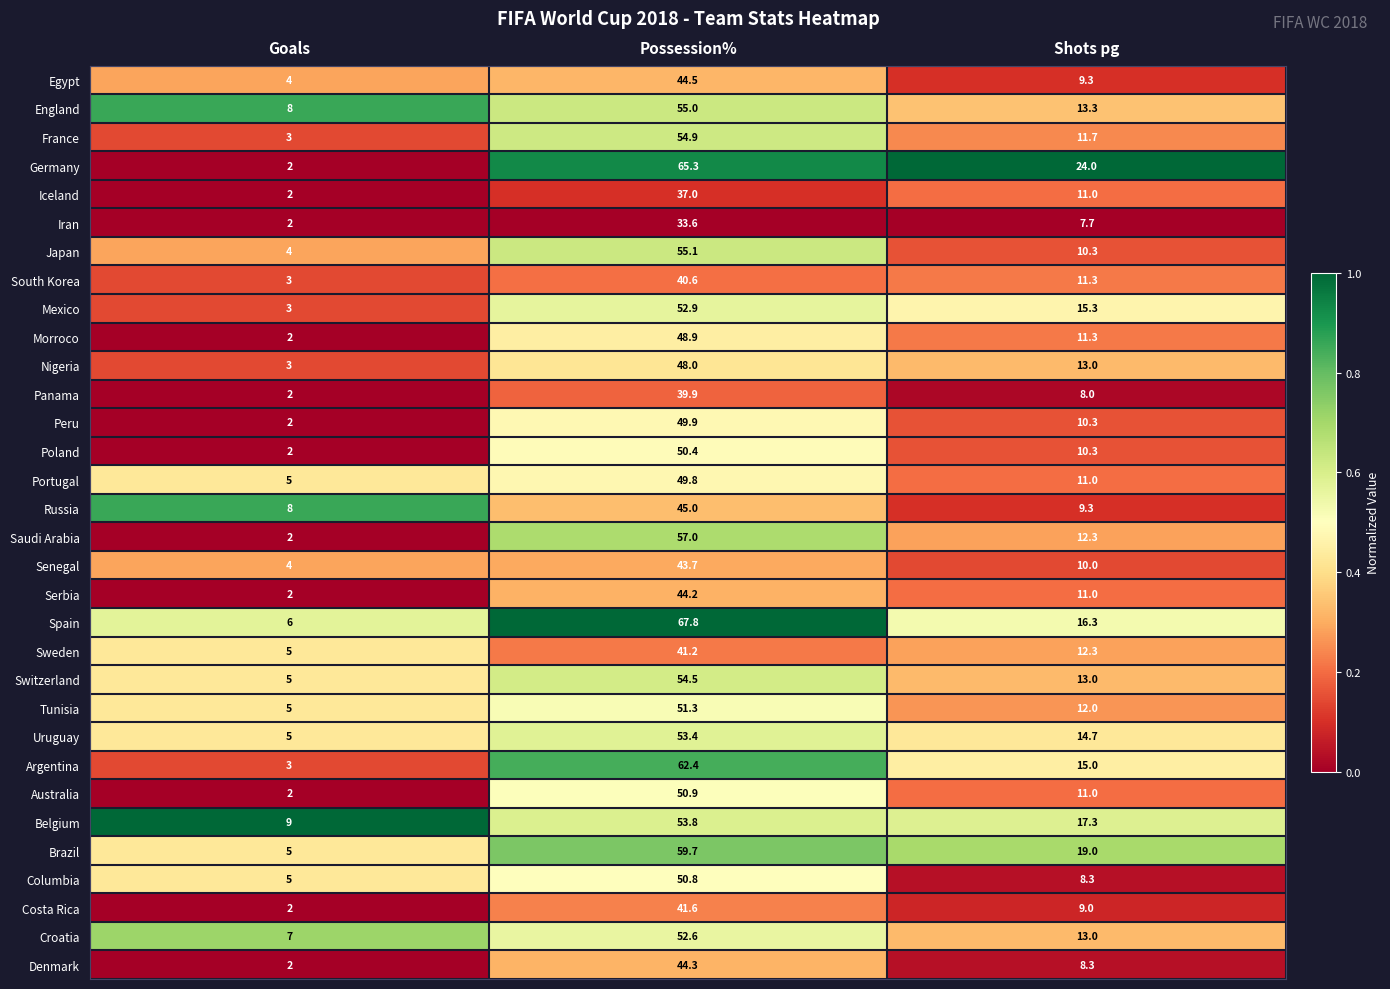

True or false: Iceland has a value of 11.0 at Shots pg.

True